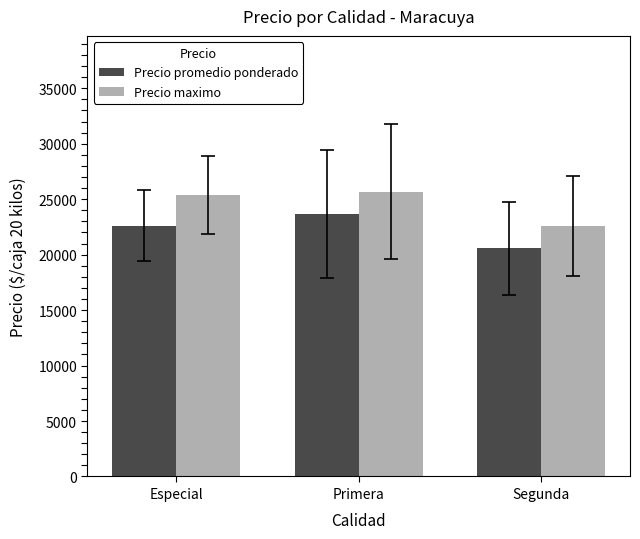

What value does the Precio maximo series have at Primera, to the nearest 10?

25680